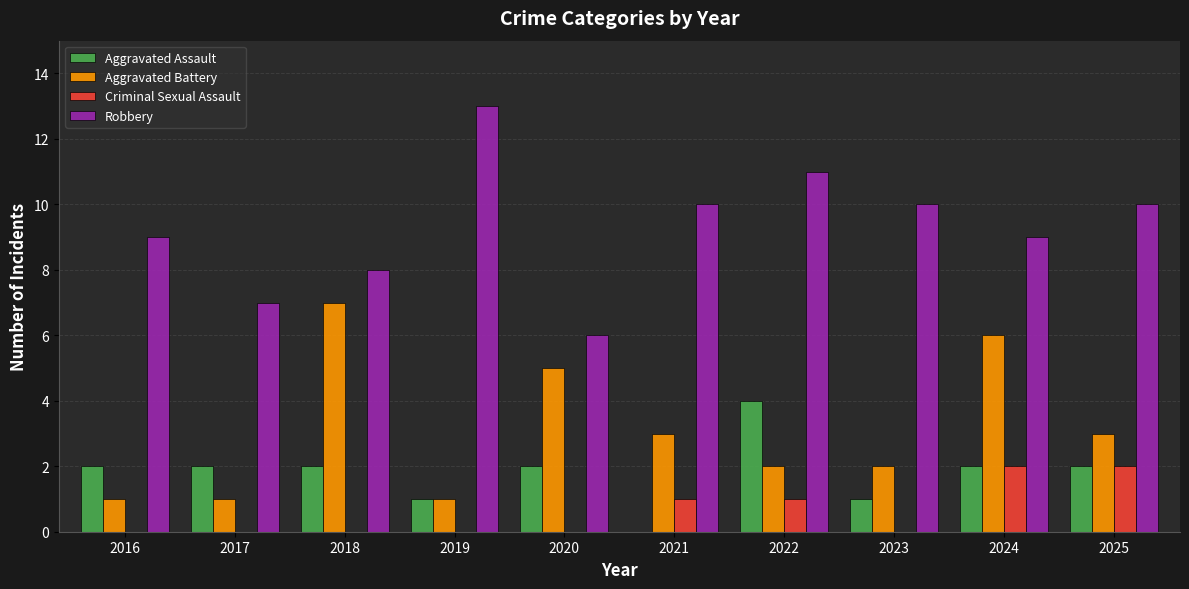

The Aggravated Assault series shows 1 at 2019. True or false?

True